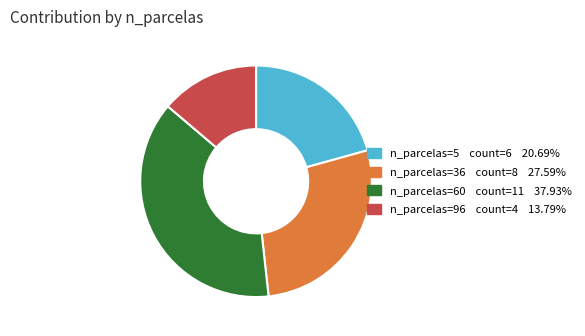

Is there any slice that represents more than half of the pie?

No